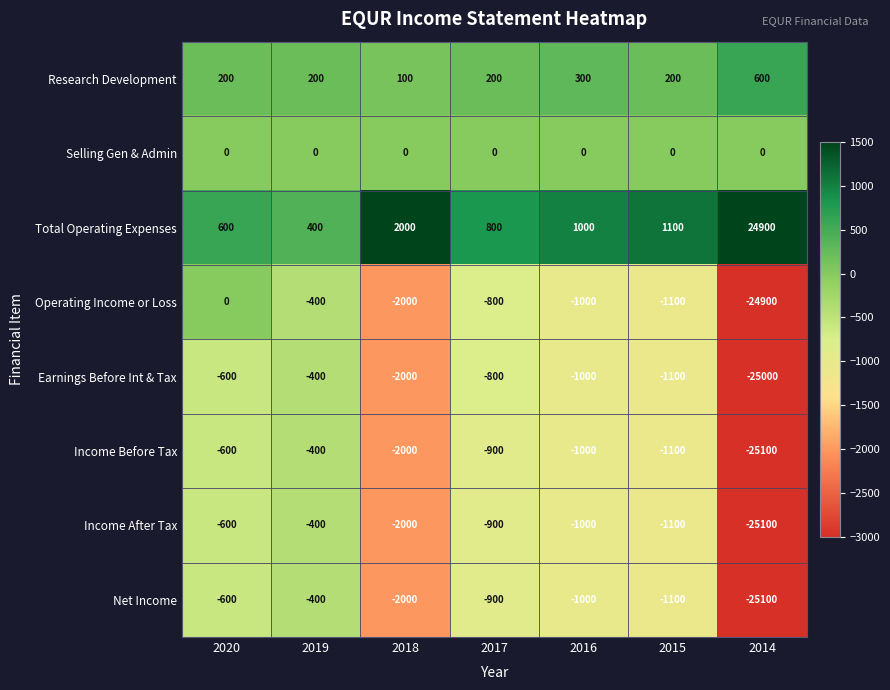

At which category is the sum across all series the highest?

2019